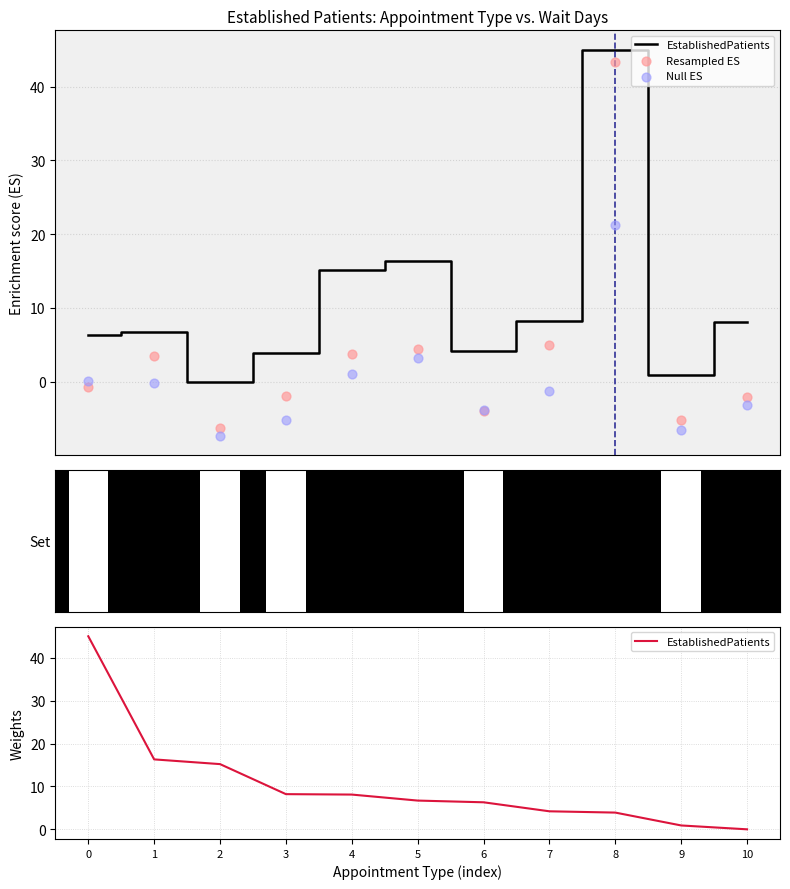

Which series has the largest Y range (max minus min)?

Resampled ES